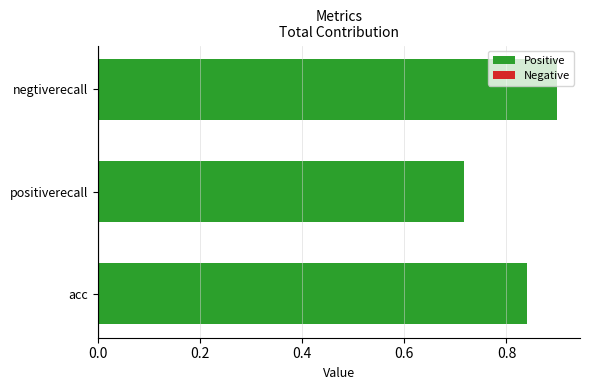

What is the value of the Positive bar at the 3rd from the left?

0.9